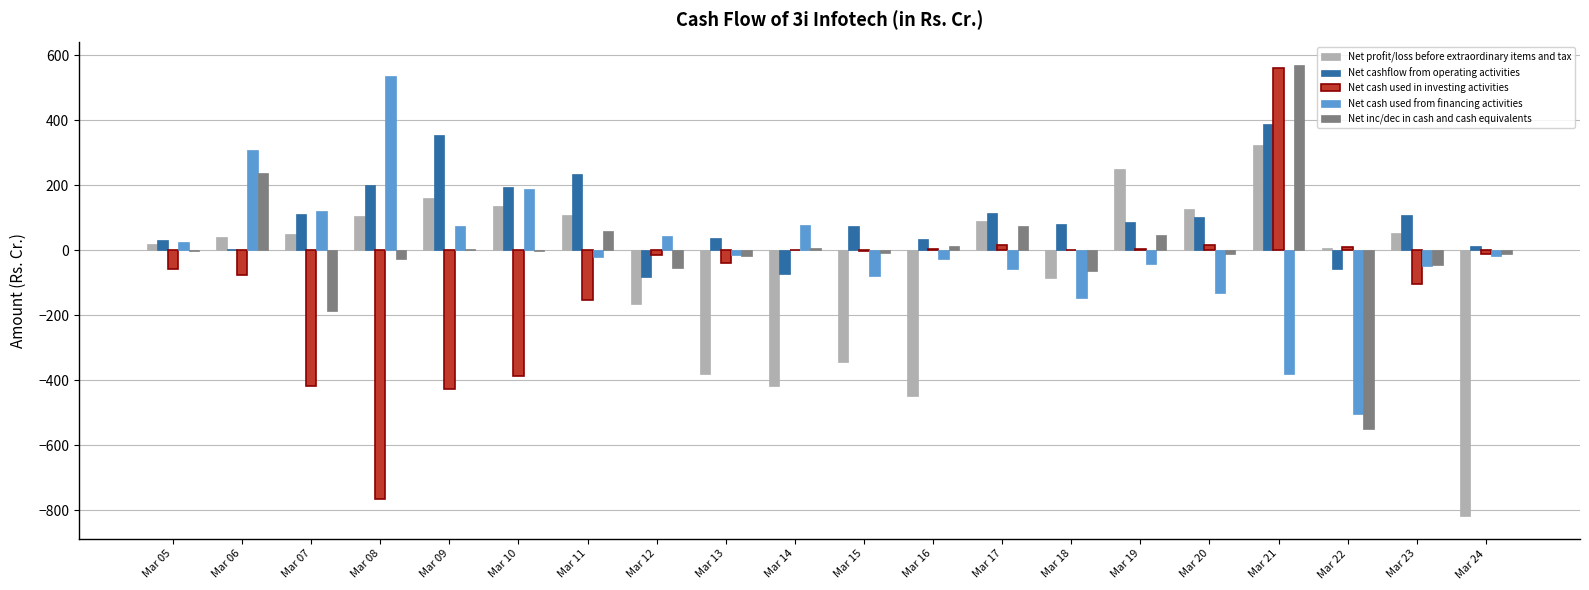

What are all the series names shown in the legend?

Net profit/loss before extraordinary items and tax, Net cashflow from operating activities, Net cash used in investing activities, Net cash used from financing activities, Net inc/dec in cash and cash equivalents